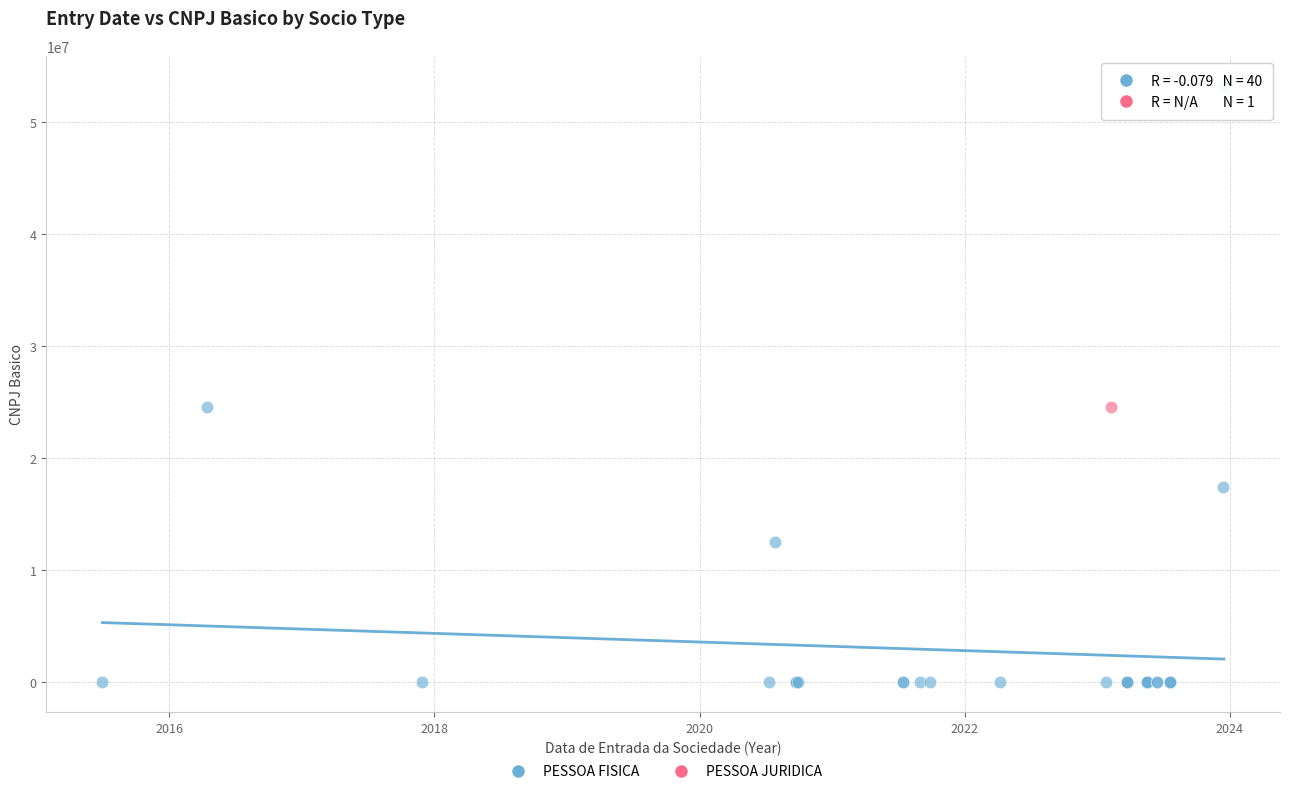

What are all the series names shown in the legend?

PESSOA FISICA, PESSOA JURIDICA